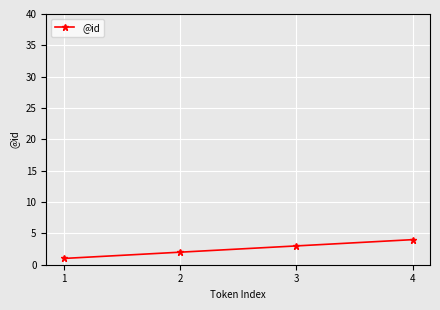

How many data points does each series have?

4